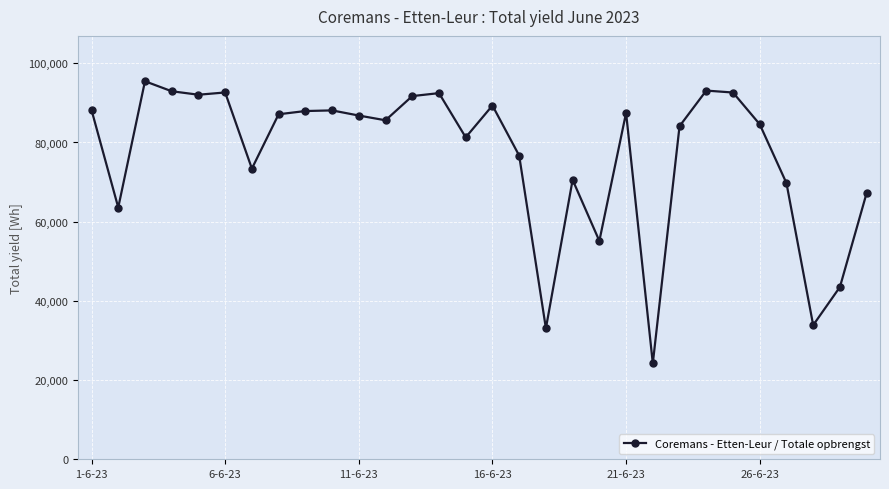

Count the number of categories in the chart.

30